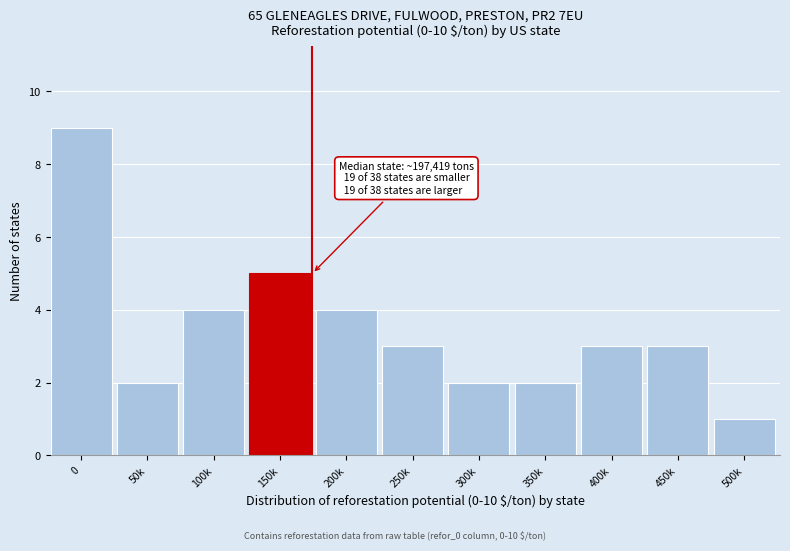

Reading right to left, extract all data points from this chart.

500k=1	450k=3	400k=3	350k=2	300k=2	250k=3	200k=4	150k=5	100k=4	50k=2	0=9